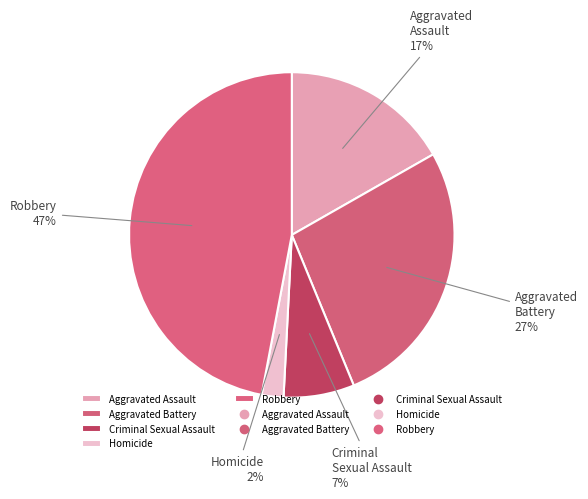

Rank the categories by value from lowest to highest.

Homicide, Criminal Sexual Assault, Aggravated Assault, Aggravated Battery, Robbery